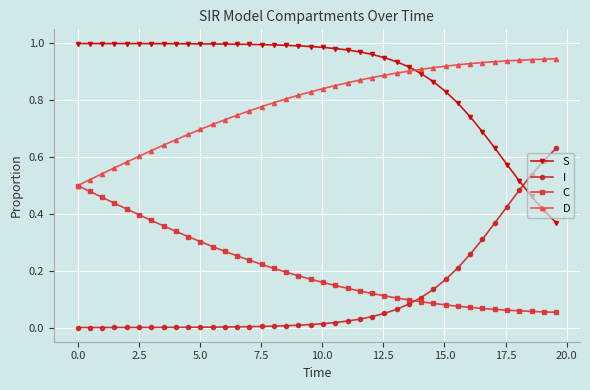

Which series has the largest total across all categories?

S